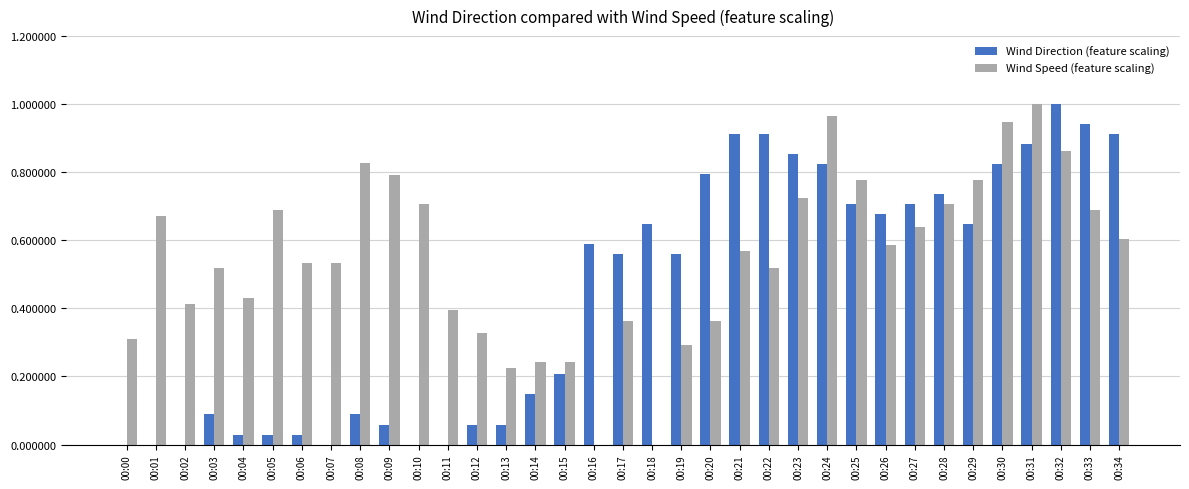

Is it true that Wind Direction (feature scaling) equals 0.1 at 00:14?

True